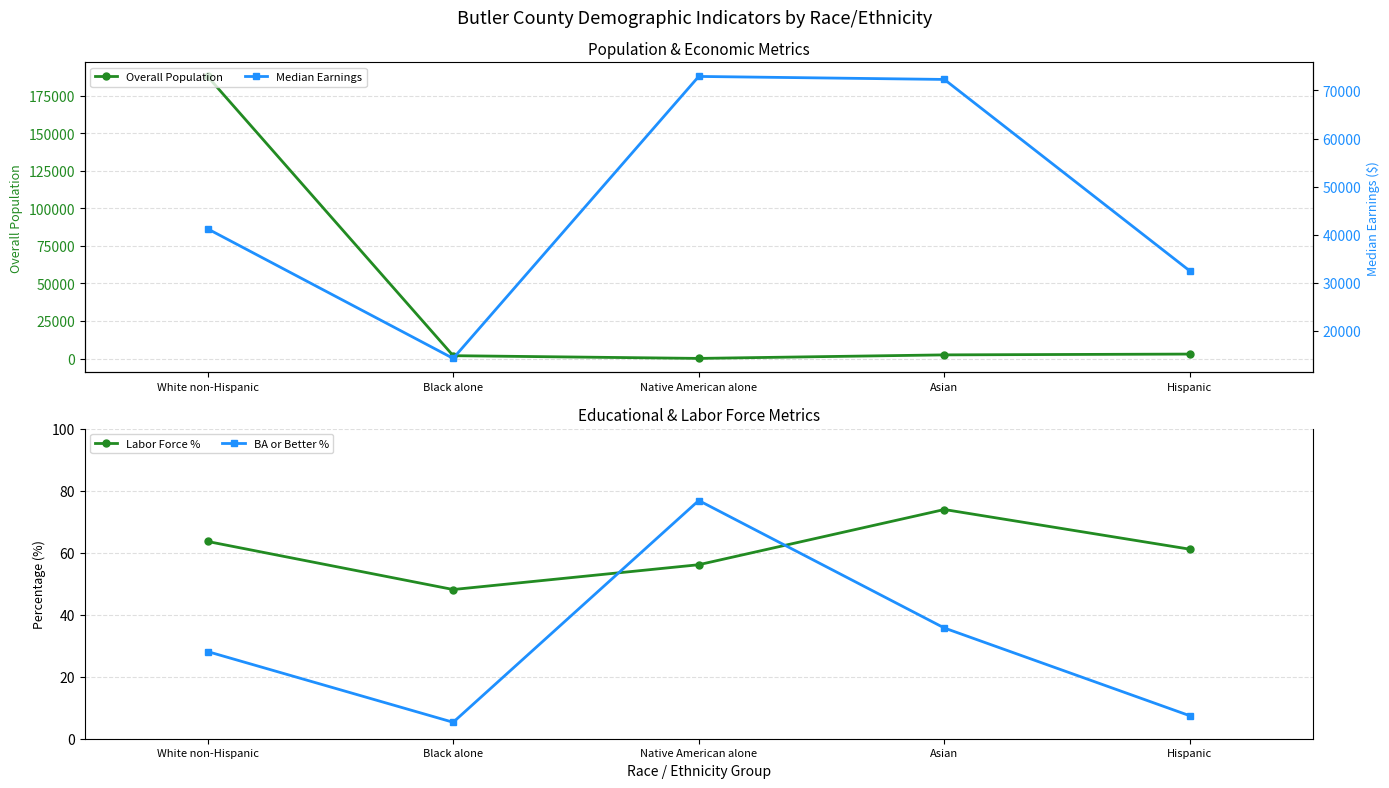

How many interior local valleys does the Overall Population series have?

1